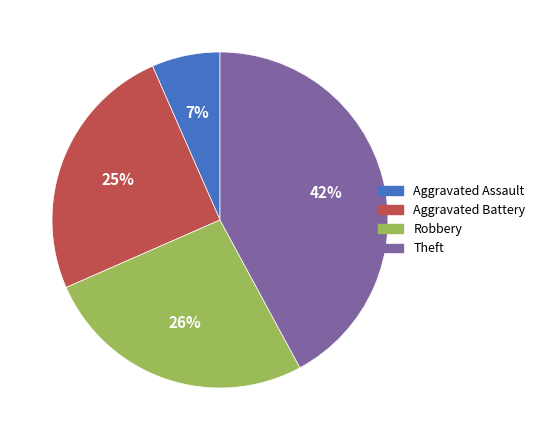

True or false: Aggravated Battery accounts for 25% of the total.

True